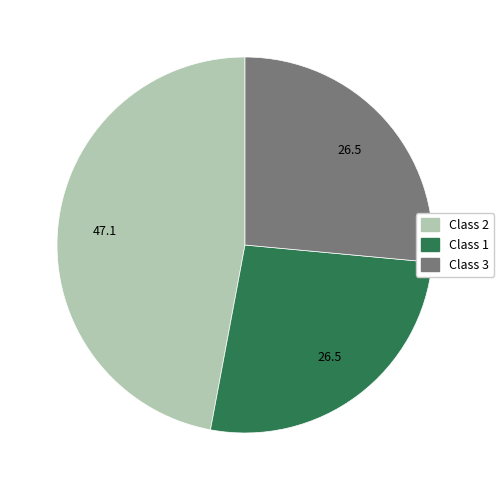

Does any single category account for the majority?

No